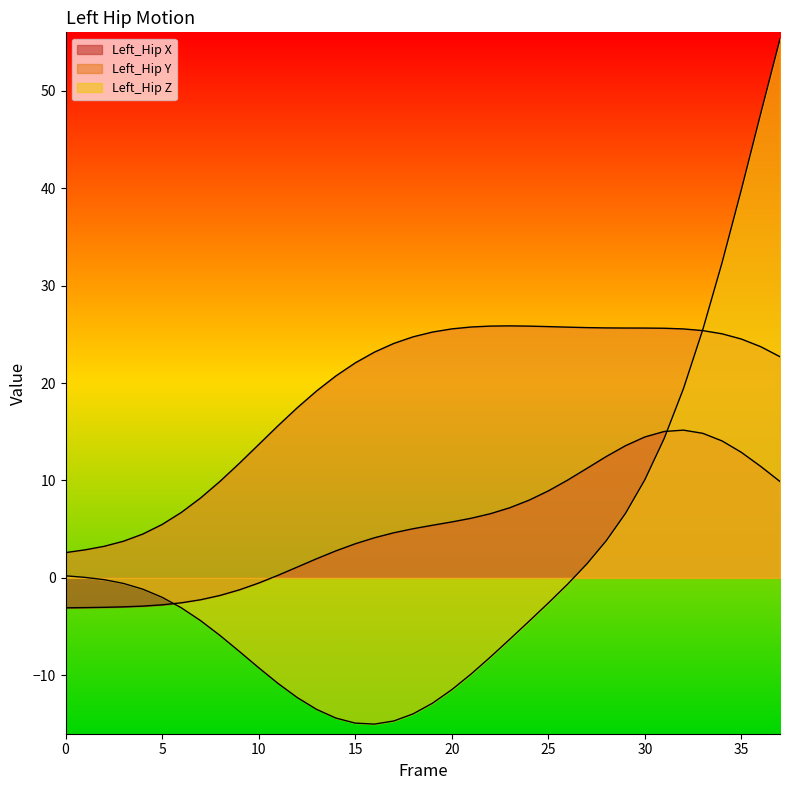

Reading left to right, transcribe all the data shown in this chart.

Left_Hip X: 0=-3.1	1=-3.1	2=-3.0	3=-3.0	4=-2.9	5=-2.8	6=-2.6	7=-2.2	8=-1.8	9=-1.2	10=-0.5	11=0.3	12=1.1	13=2.0	14=2.8	15=3.5	16=4.1	17=4.6	18=5.0	19=5.4	20=5.7	21=6.1	22=6.6	23=7.2	24=8.0	25=8.9	26=10.0	27=11.2	28=12.5	29=13.6	30=14.5	31=15.0	32=15.2	33=14.8	34=14.1	35=12.9	36=11.4	37=9.9
Left_Hip Y: 0=2.6	1=2.9	2=3.2	3=3.8	4=4.5	5=5.5	6=6.7	7=8.2	8=9.9	9=11.8	10=13.7	11=15.6	12=17.5	13=19.2	14=20.7	15=22.1	16=23.2	17=24.1	18=24.7	19=25.2	20=25.6	21=25.8	22=25.8	23=25.9	24=25.8	25=25.8	26=25.7	27=25.7	28=25.7	29=25.6	30=25.6	31=25.6	32=25.6	33=25.4	34=25.1	35=24.5	36=23.7	37=22.7
Left_Hip Z: 0=0.2	1=0.1	2=-0.2	3=-0.6	4=-1.2	5=-2.0	6=-3.1	7=-4.4	8=-5.9	9=-7.5	10=-9.2	11=-10.8	12=-12.3	13=-13.5	14=-14.4	15=-14.9	16=-15.0	17=-14.7	18=-14.0	19=-12.9	20=-11.5	21=-9.9	22=-8.1	23=-6.3	24=-4.5	25=-2.6	26=-0.7	27=1.4	28=3.8	29=6.6	30=10.1	31=14.3	32=19.4	33=25.5	34=32.4	35=39.9	36=47.7	37=55.3